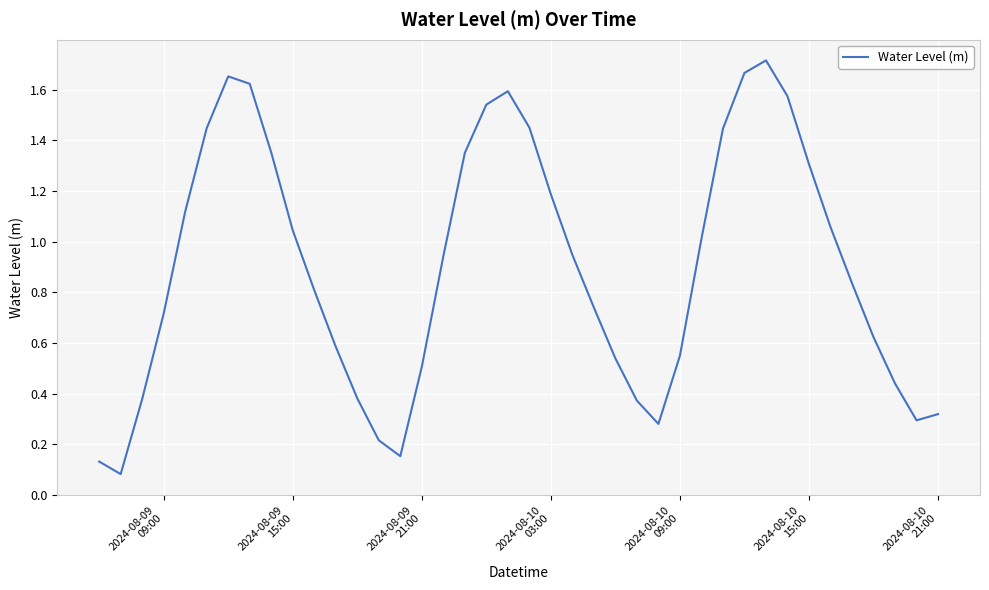

How many series are shown in this chart?

1